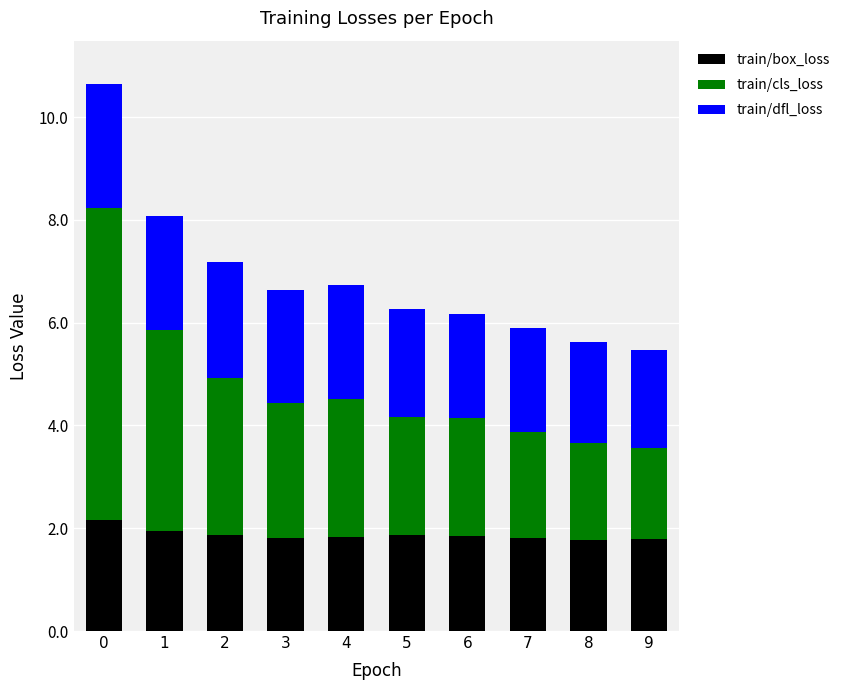

What is the approximate value of train/box_loss at 8?

1.8